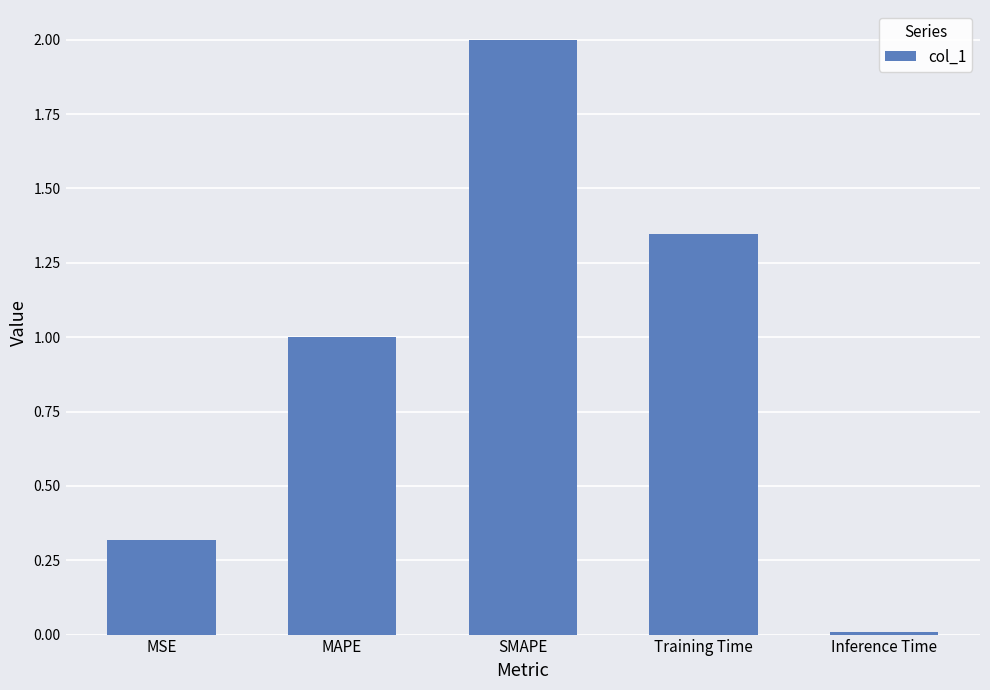

Count the number of data series in this chart.

1